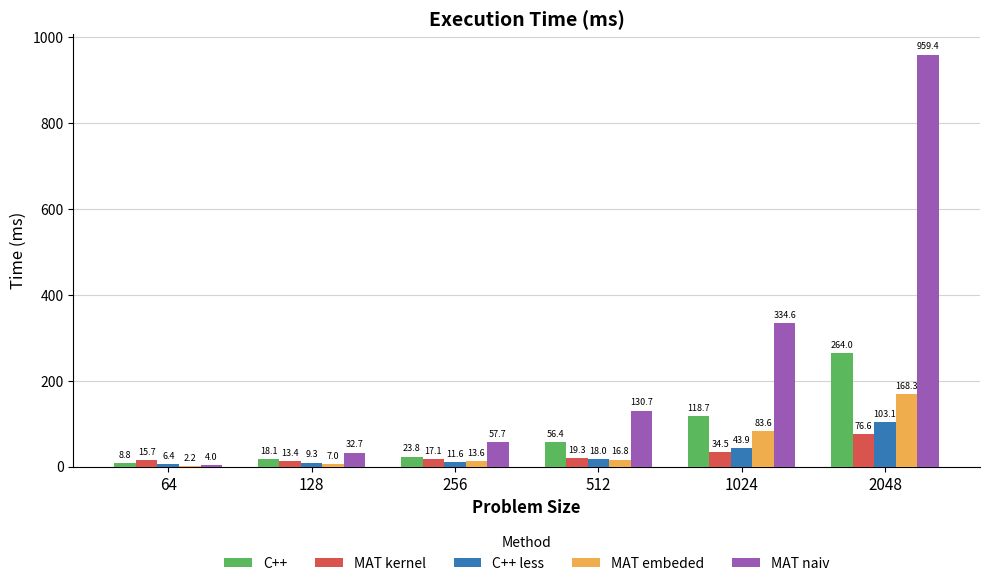

What are all the series names shown in the legend?

C++, MAT kernel, C++ less, MAT embeded, MAT naiv